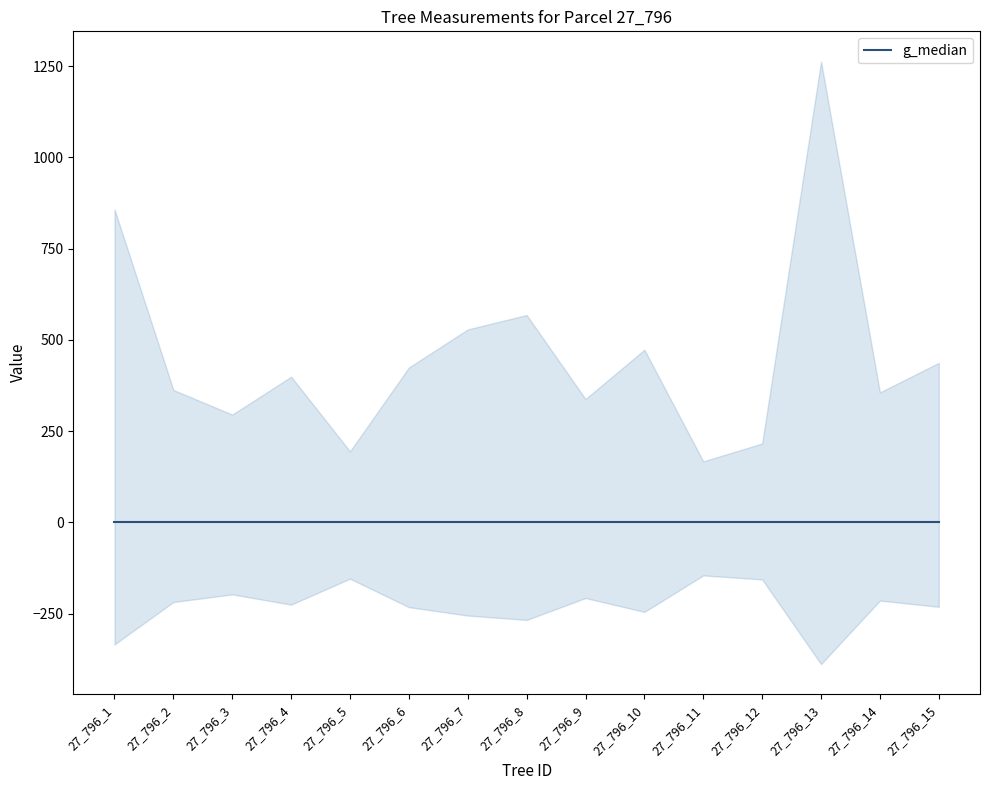

Reading left to right, transcribe all the data shown in this chart.

dbh_2: 334.0	218.0	197.0	225.0	154.0	232.0	255.0	267.0	207.0	245.0	145.0	156.0	388.0	214.0	231.0
dbh: 33.0	21.5	19.4	22.6	15.8	23.2	25.9	26.9	20.8	24.6	14.6	16.6	40.1	21.3	23.6
g: 857.9	363.1	295.6	399.4	194.8	424.6	528.9	568.3	338.2	473.4	167.4	216.4	1262.9	356.3	437.4